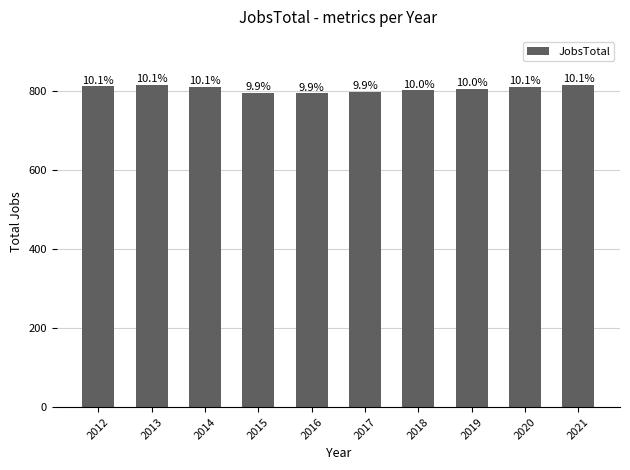

Does the chart contain any negative values?

No